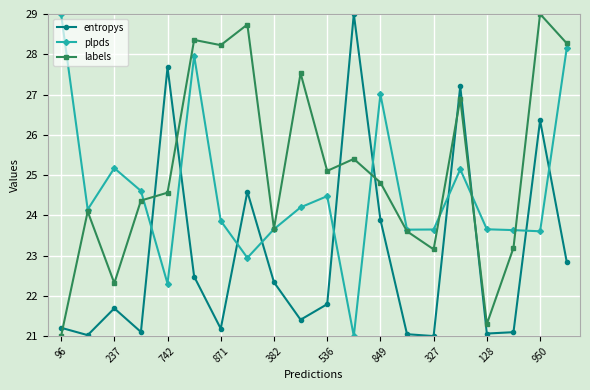

True or false: entropys has more than 2 interior local peaks.

True